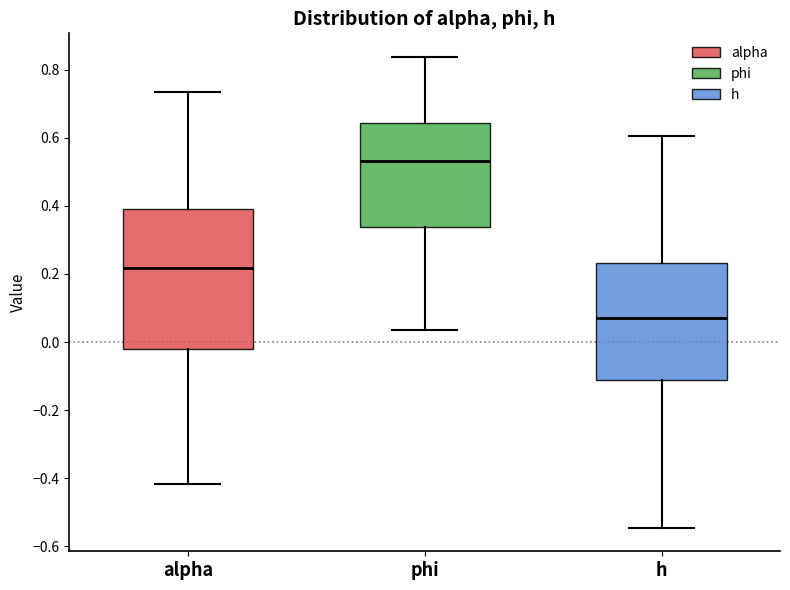

Reading left to right, transcribe this box plot: for each box, give where its median line is, the range the box spans, and where its two whiskers end, as read against the y-axis. The values are not printed on the chart, so give them approximately, as read against the axis.

alpha: median 0.22, box -0.02 to 0.40, whiskers -0.42 to 0.74
phi: median 0.54, box 0.34 to 0.64, whiskers 0.04 to 0.84
h: median 0.08, box -0.12 to 0.24, whiskers -0.54 to 0.60